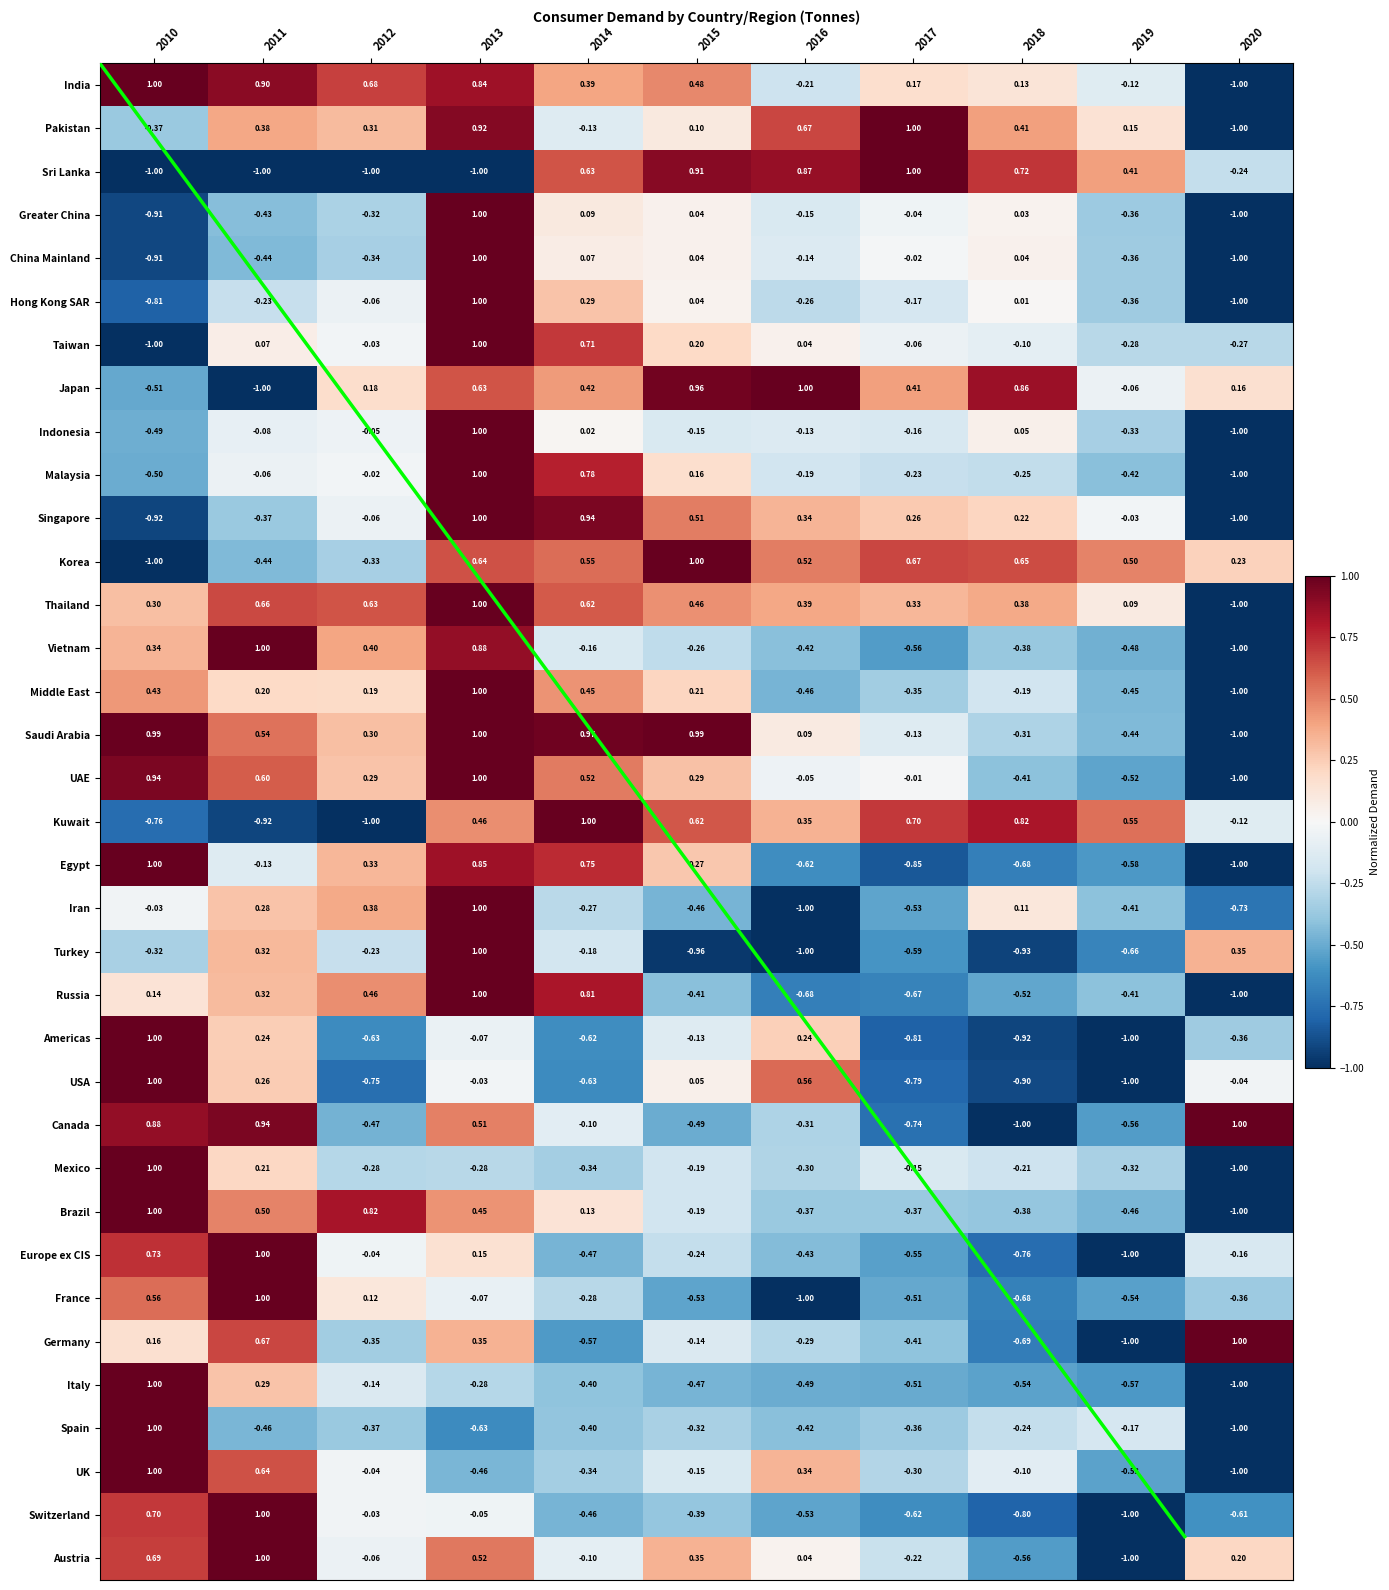

True or false: Japan has a value of 0.1 at 2017.

False